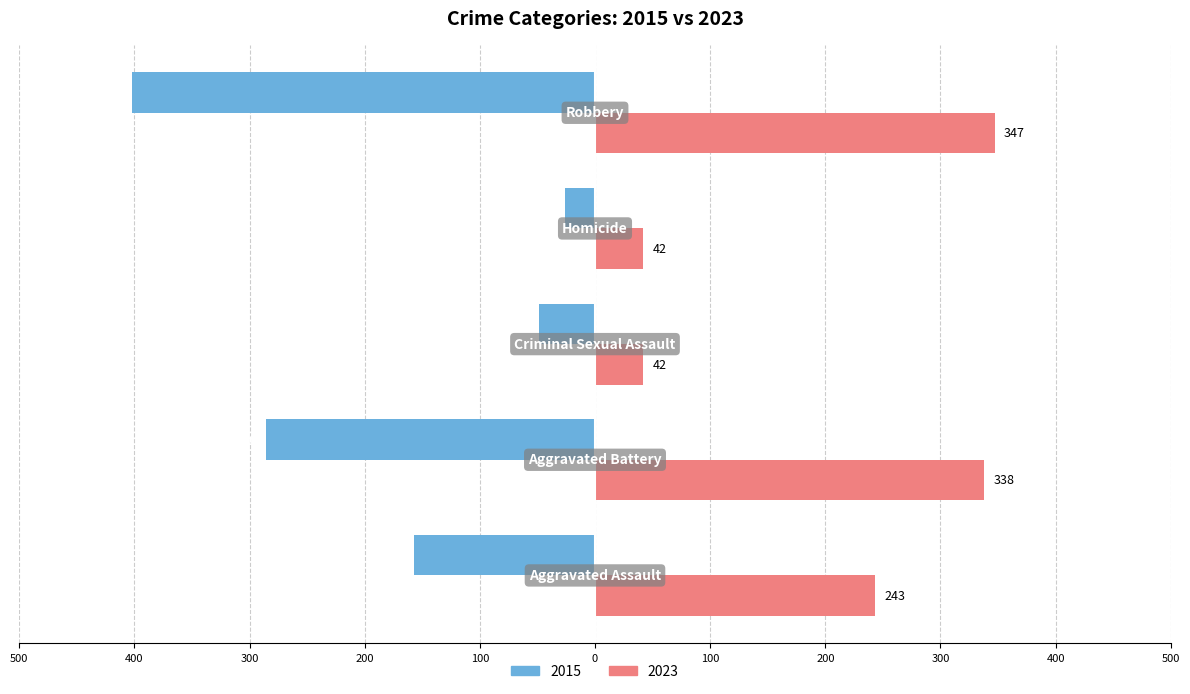

What are all the series names shown in the legend?

2015, 2023